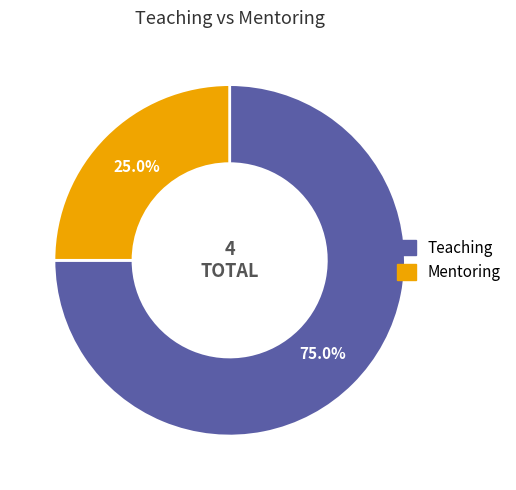

Approximately how many times larger is the value at Teaching compared to Mentoring?

3.0